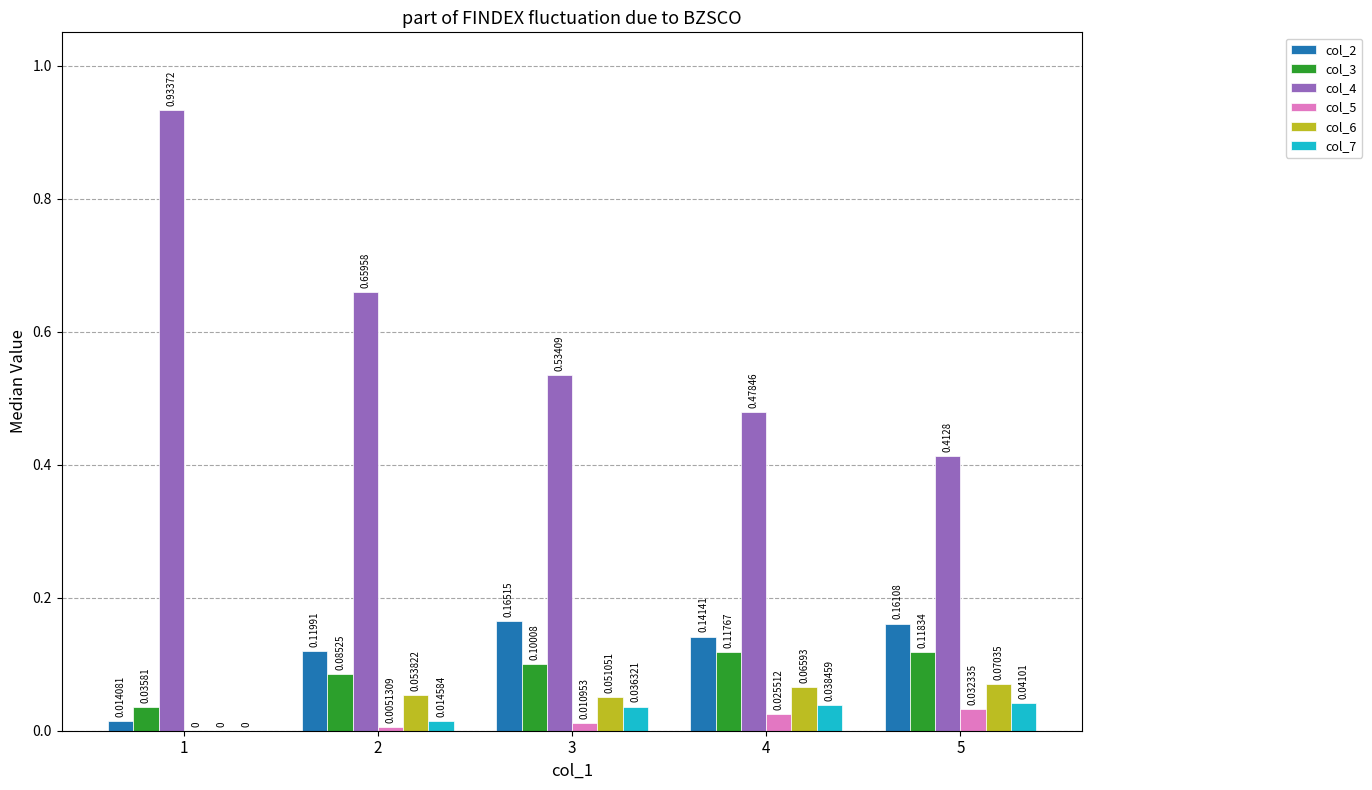

Is the value of col_7 at 3 greater than the value of col_4 at 4?

No